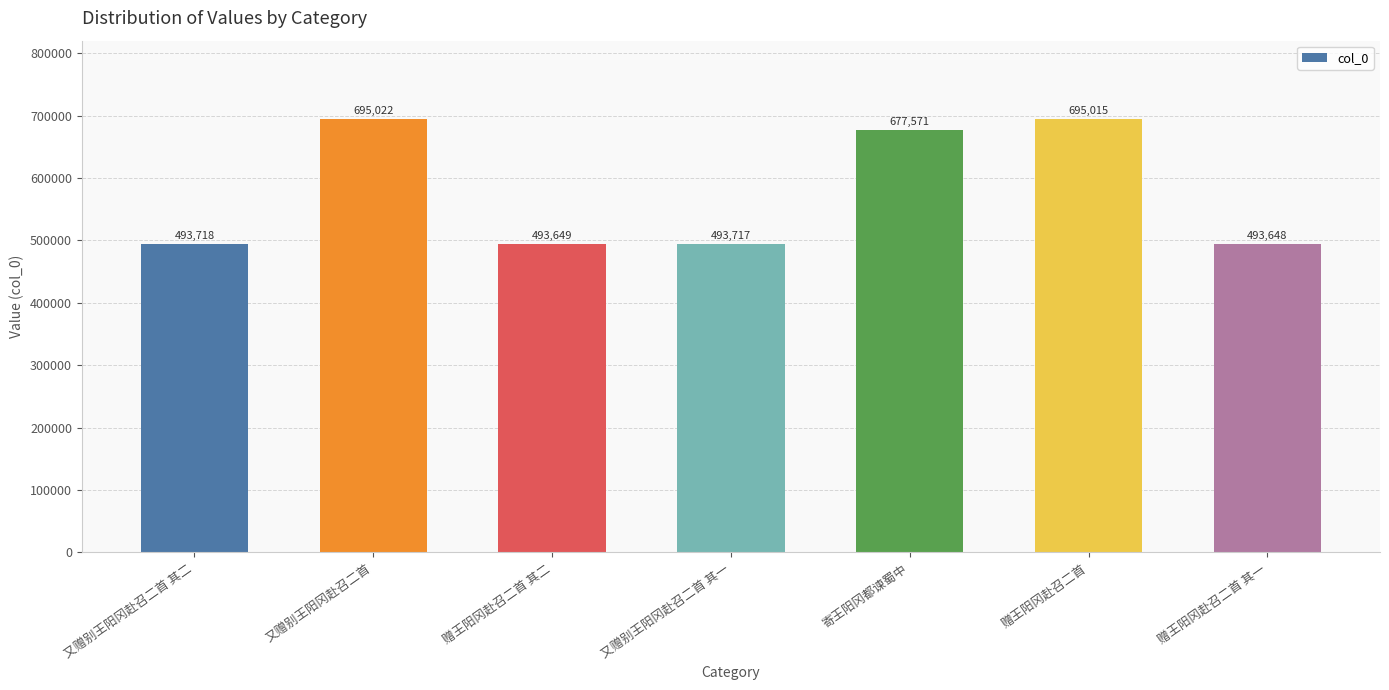

Is it true that the value at 又赠别王阳冈赴召二首 其一 is 764524?

False